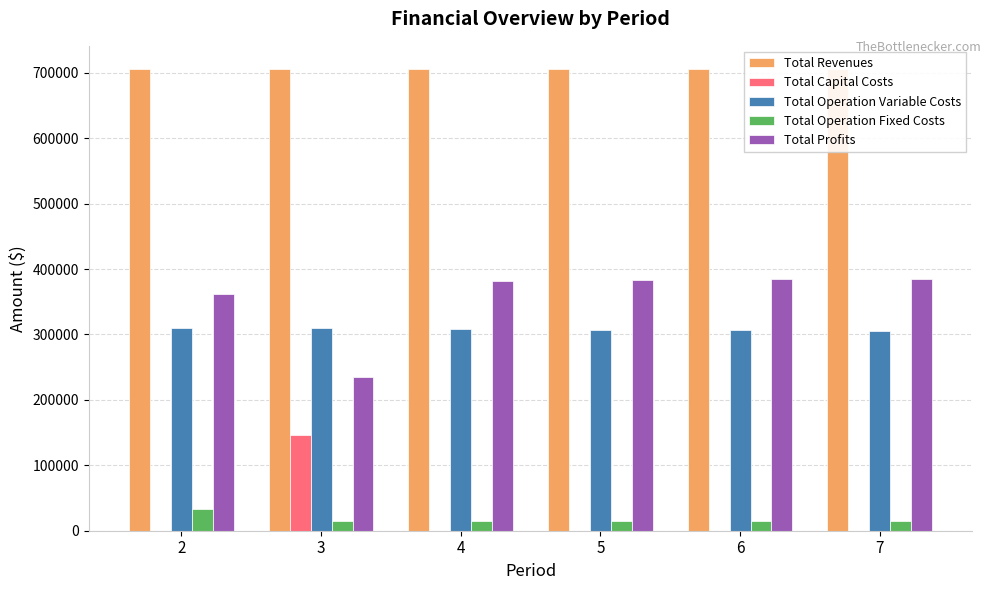

What is the total value across all series at 7?

1411988.8